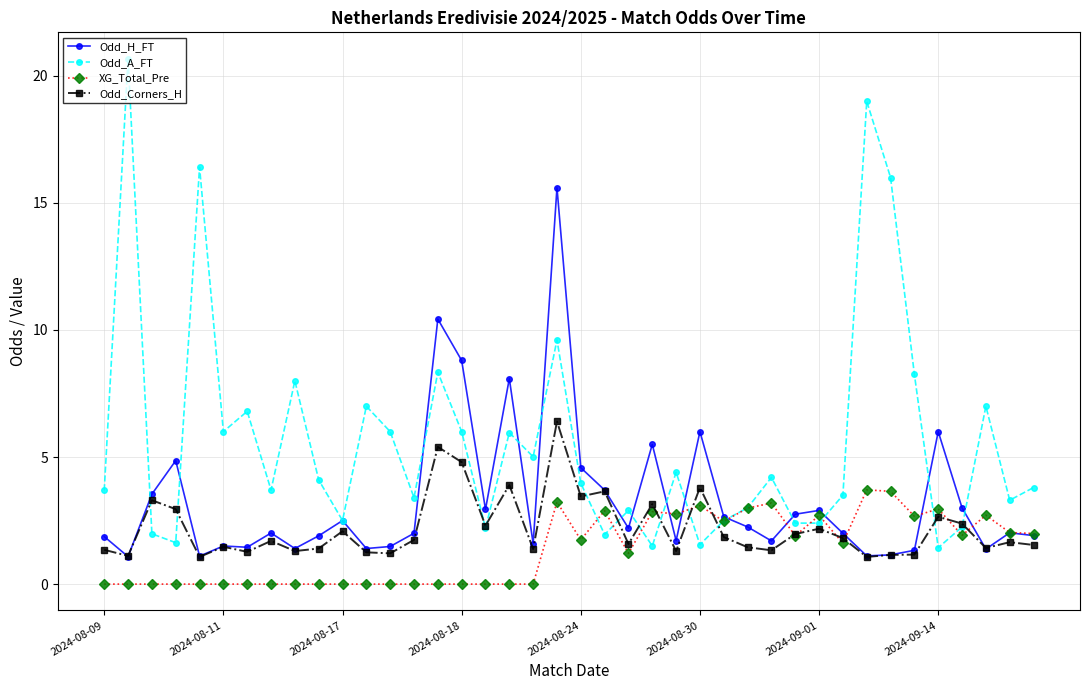

Which series has the largest range (max minus min)?

Odd_A_FT